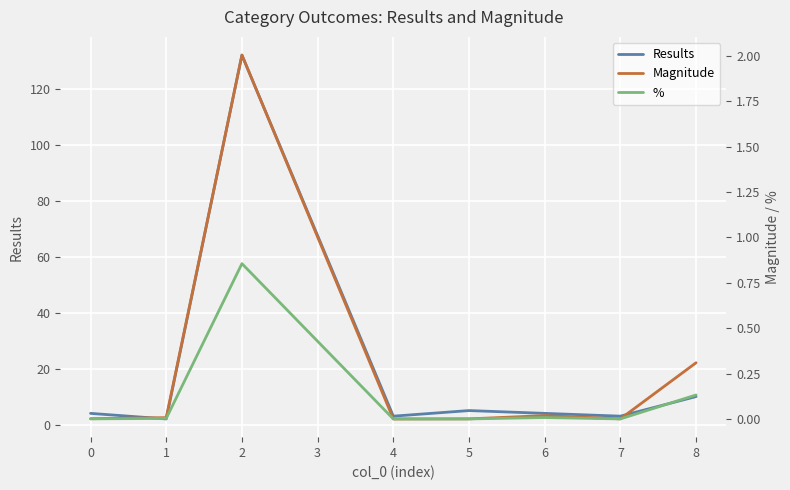

True or false: % and Results cross at least once.

False